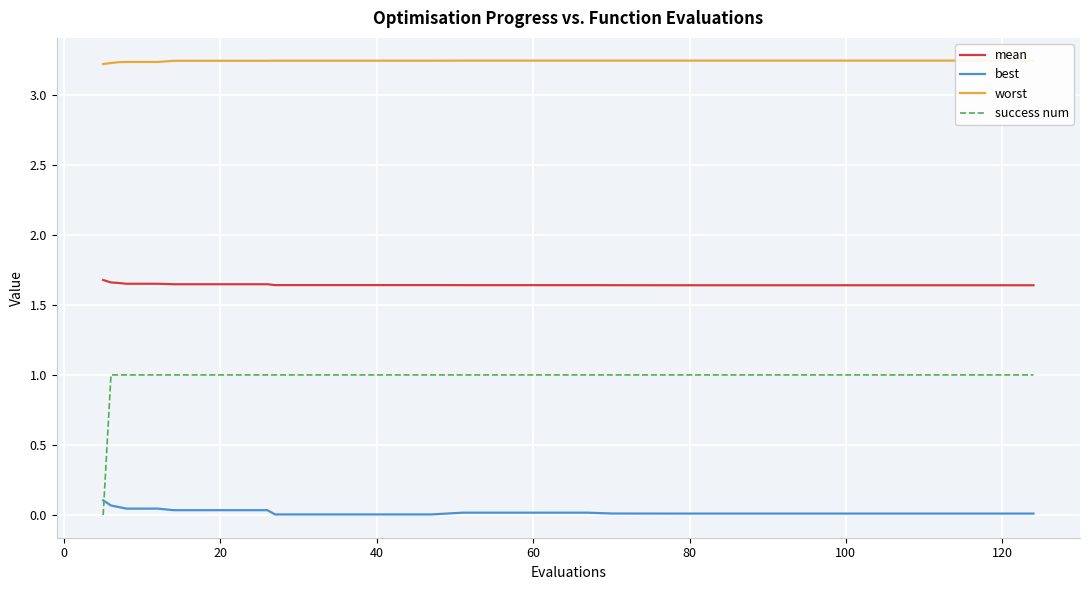

What is the lowest value of the worst series?

3.2